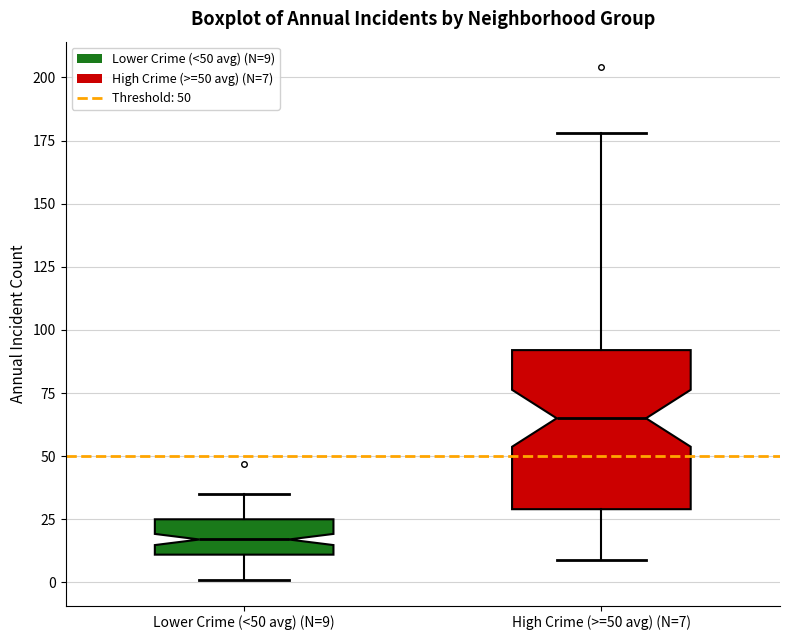

Reading left to right, read every box against the y-axis: the position of its median line, the range the box covers, and the ends of its whiskers. The values are not printed on the chart, so give them approximately, as read against the axis.

Lower Crime (<50 avg) (N=9): median 15, box 10 to 25, whiskers 0 to 35
High Crime (>=50 avg) (N=7): median 65, box 30 to 90, whiskers 10 to 180